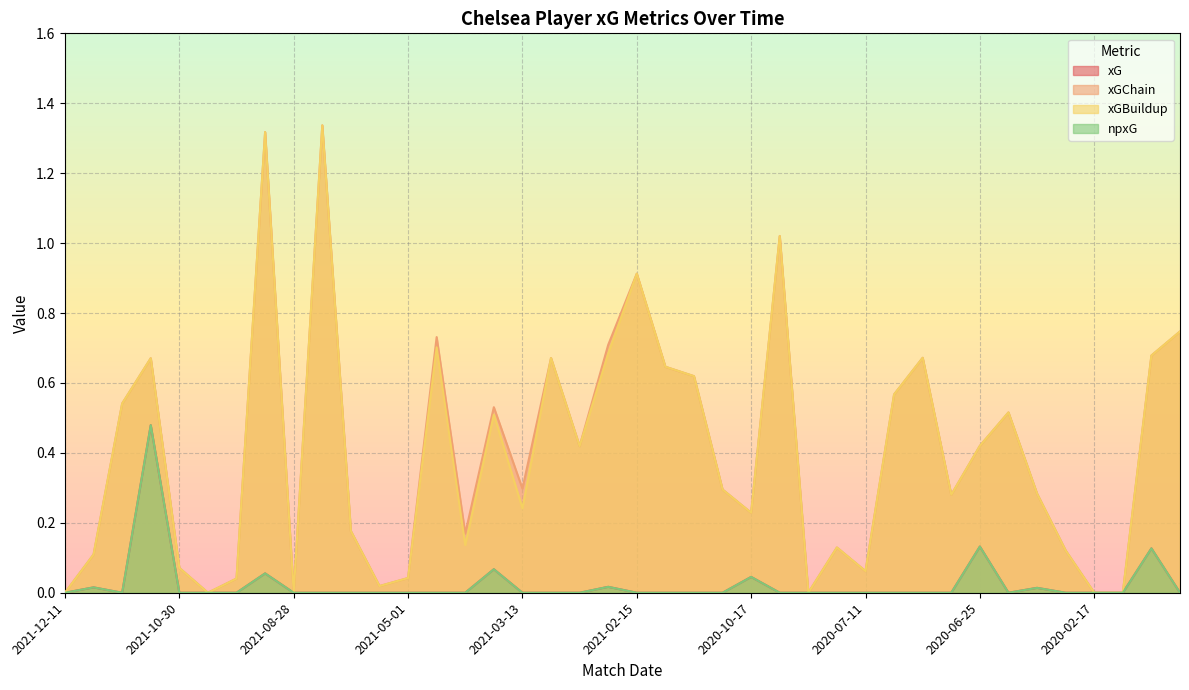

Does the chart display data point markers on the line(s)?

No